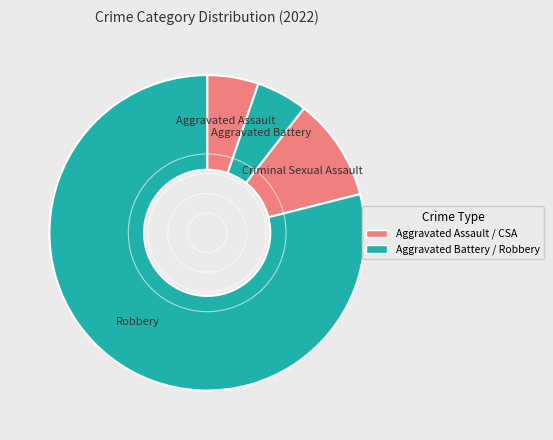

Is the sum of Aggravated Battery and Robbery greater than half?

Yes